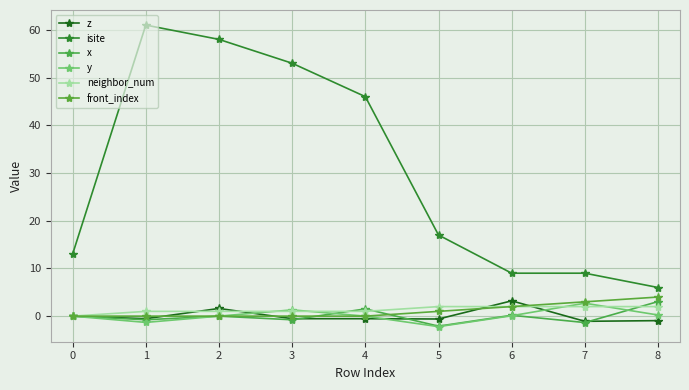

What is the difference between the maximum and minimum values in the z series?

4.3